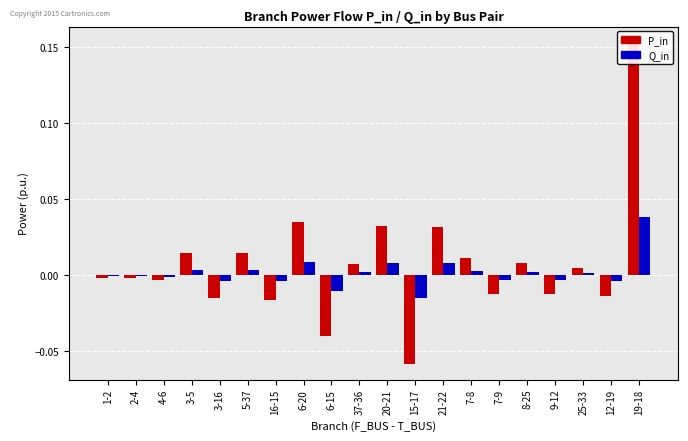

Is it true that P_in equals -0.0 at 6-15?

False